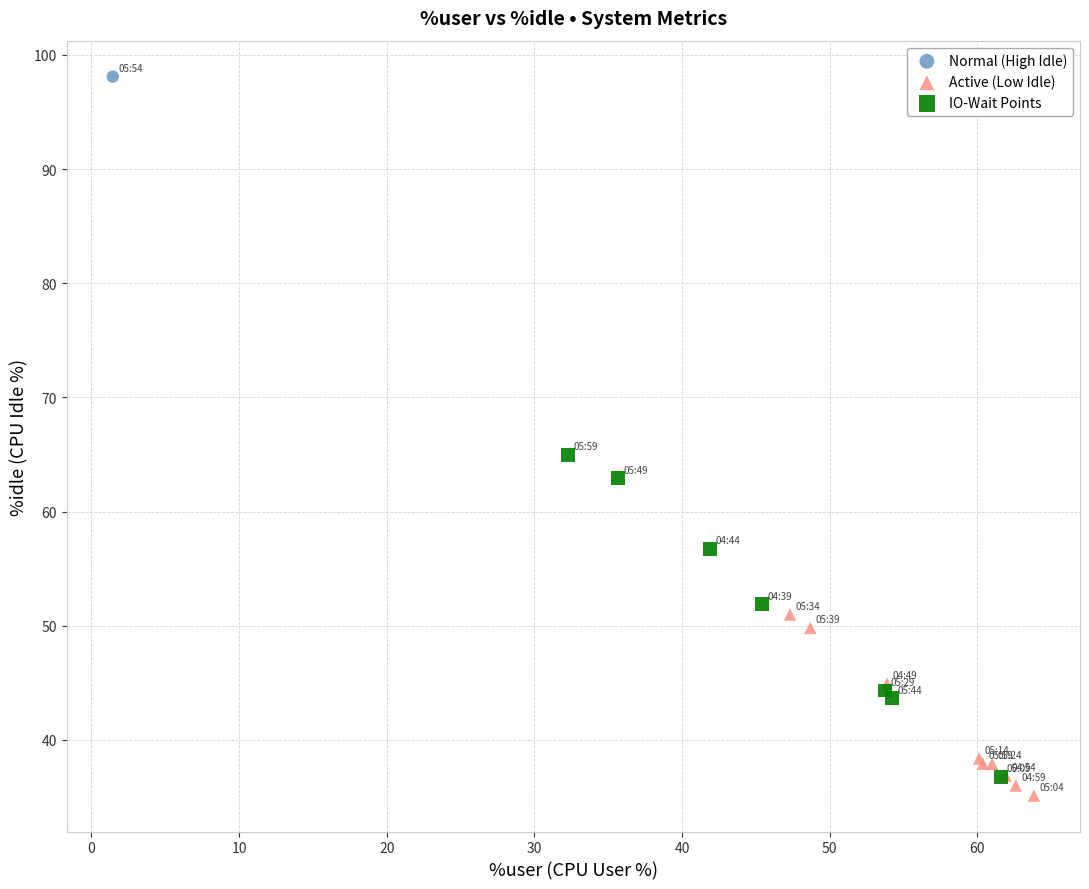

Which series contains the highest Y value?

Normal (High Idle)